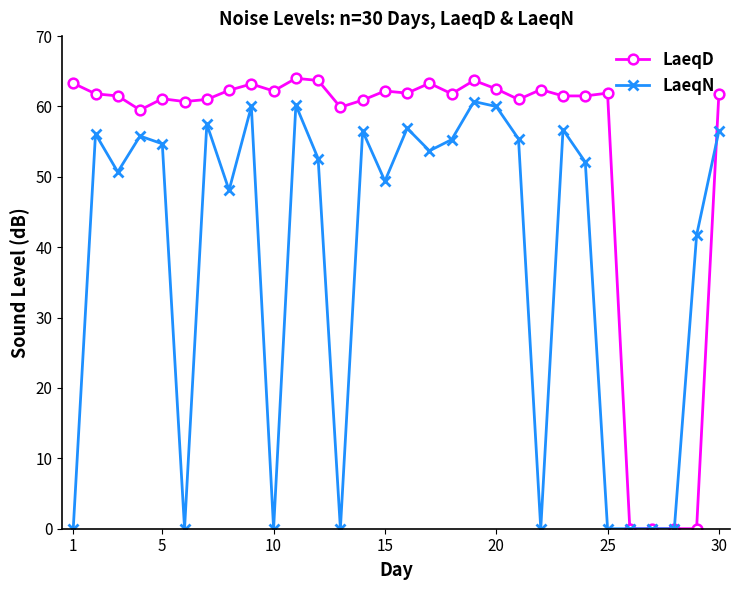

Which series has the widest spread of values?

LaeqD